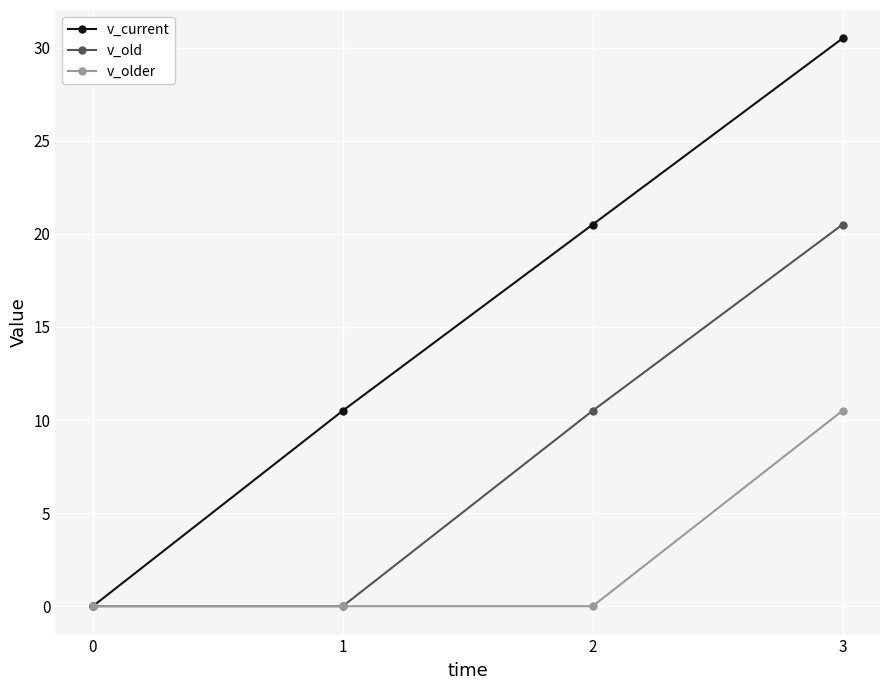

Which series has the largest range (max minus min)?

v_current